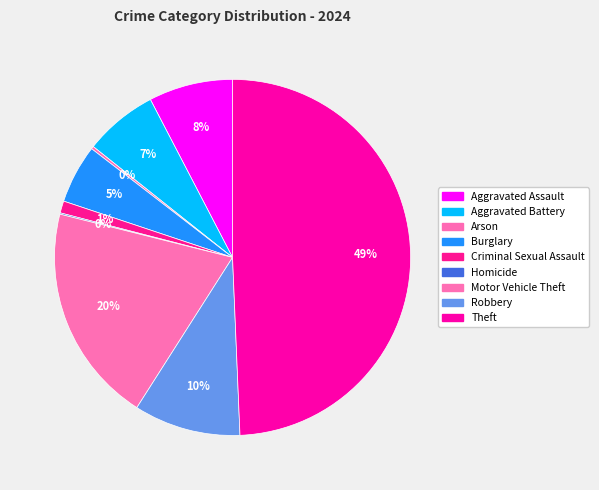

What is the smallest slice in the pie chart?

Homicide